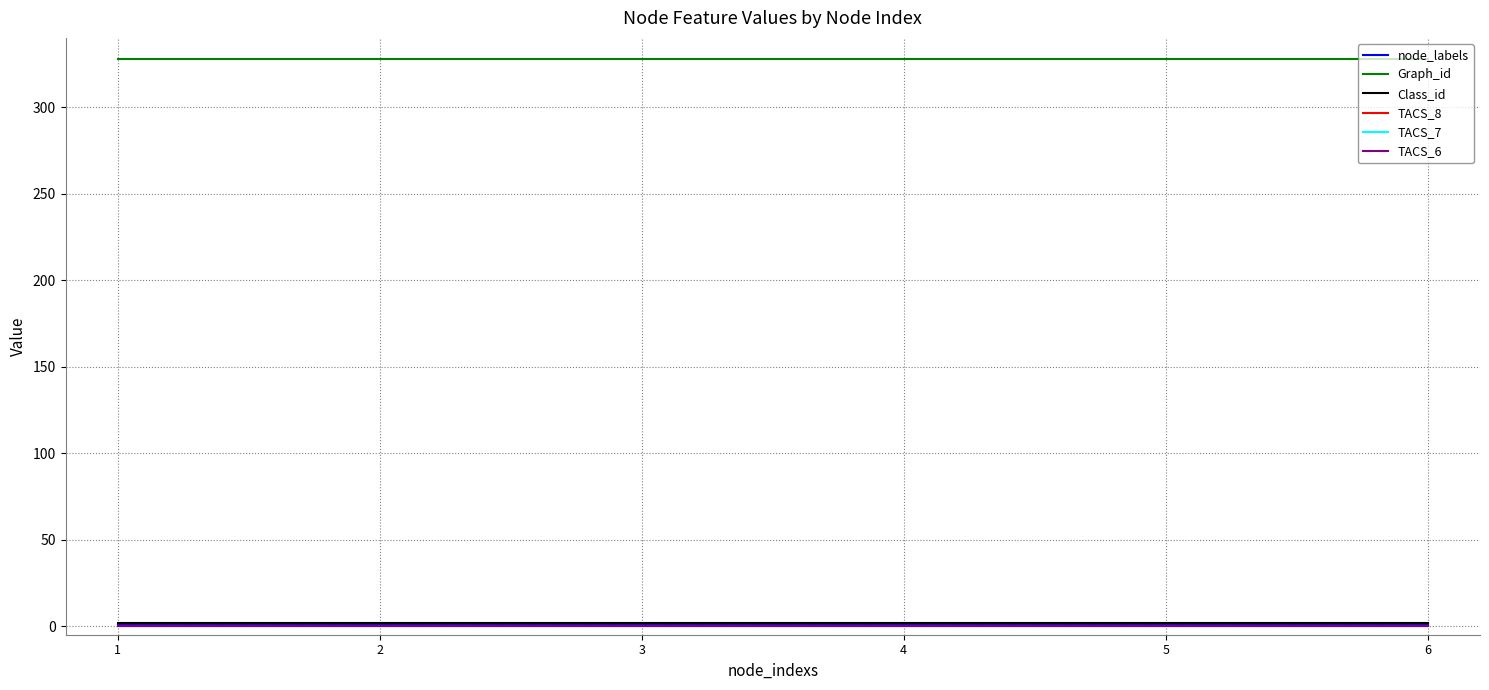

Does the chart display data point markers on the line(s)?

No